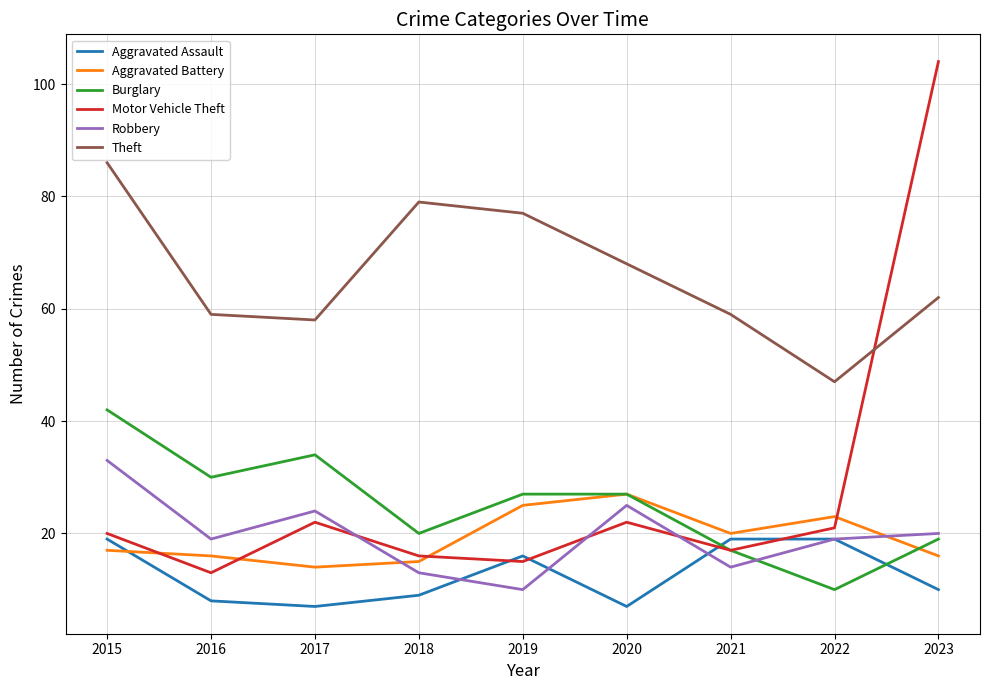

Rank the series by their maximum value, from highest to lowest.

Motor Vehicle Theft, Theft, Burglary, Robbery, Aggravated Battery, Aggravated Assault